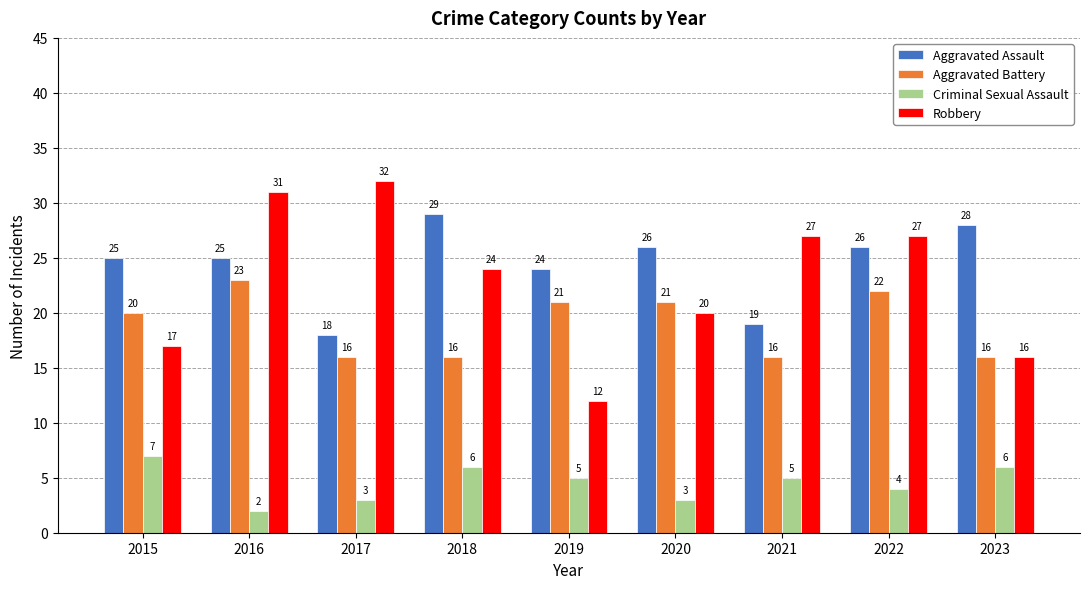

Reading left to right, what are all the values shown in this chart?

Aggravated Assault: 25	25	18	29	24	26	19	26	28
Aggravated Battery: 20	23	16	16	21	21	16	22	16
Criminal Sexual Assault: 7	2	3	6	5	3	5	4	6
Robbery: 17	31	32	24	12	20	27	27	16